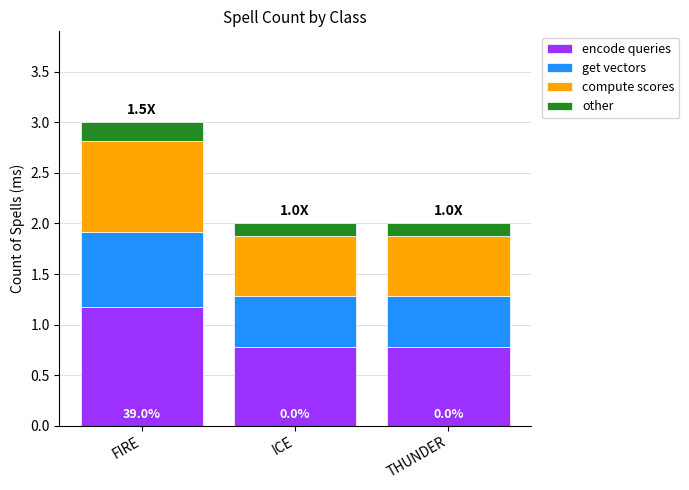

Count the encode queries values in the range 0 to 1.

2